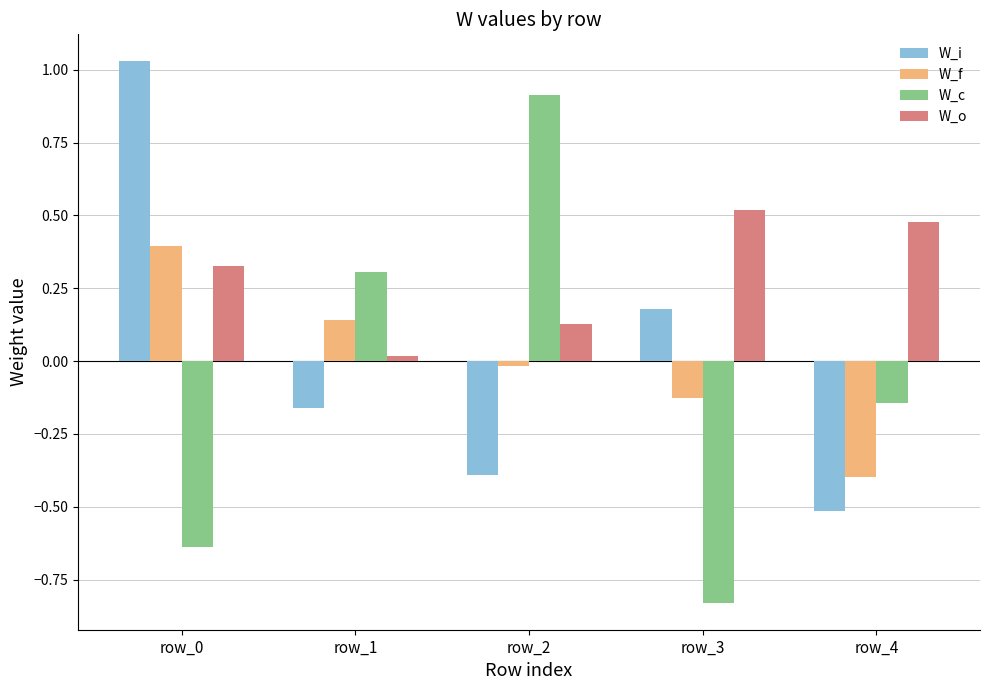

How many positive values does the W_f series have?

2